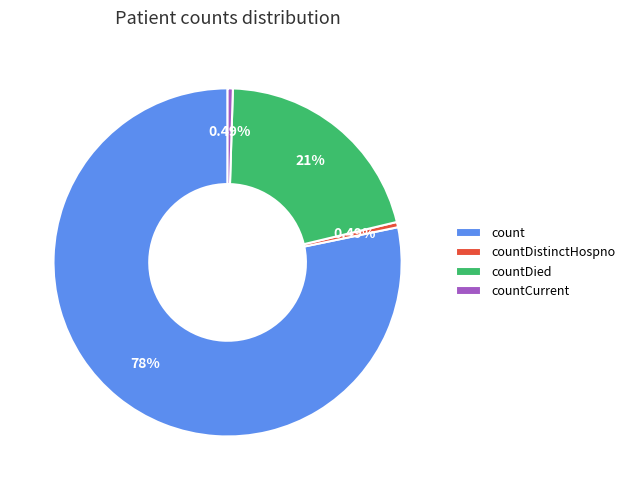

Which category accounts for the majority?

count